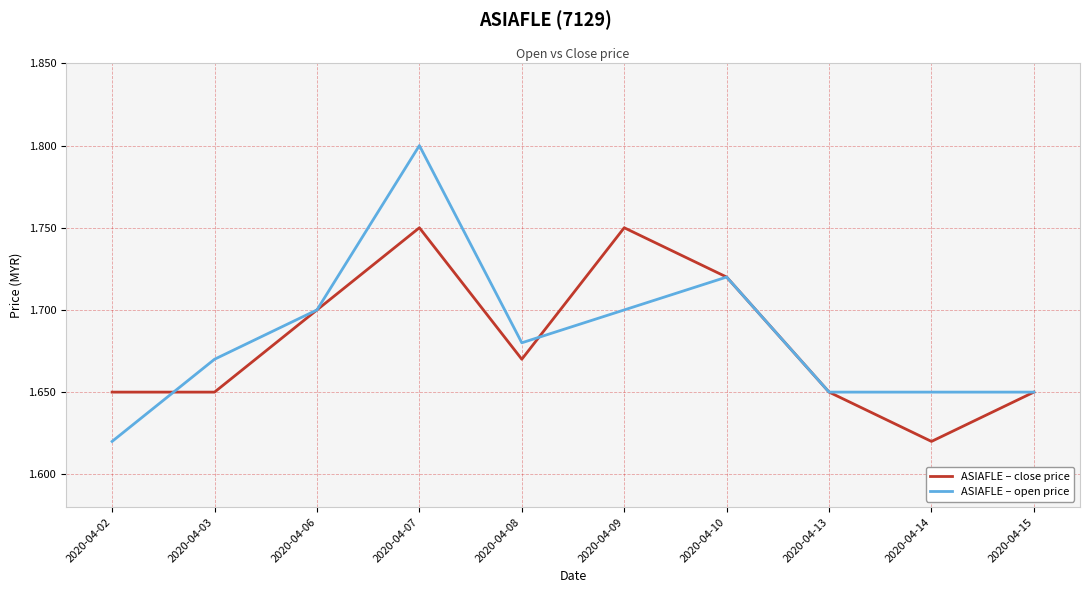

At which label is ASIAFLE – close price closest to 1?

2020-04-14